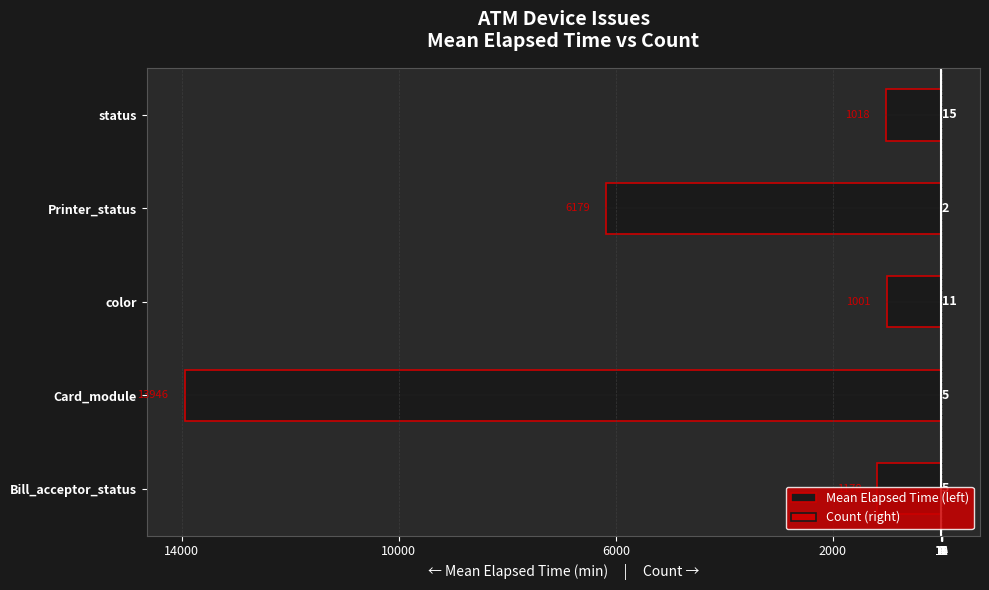

Reading left to right, what are all the values shown in this chart?

Mean Elapsed Time (left): -1178.2	-13946.4	-1001.4	-6179.5	-1018.5
Count (right): 5.0	5.0	11.0	2.0	15.0